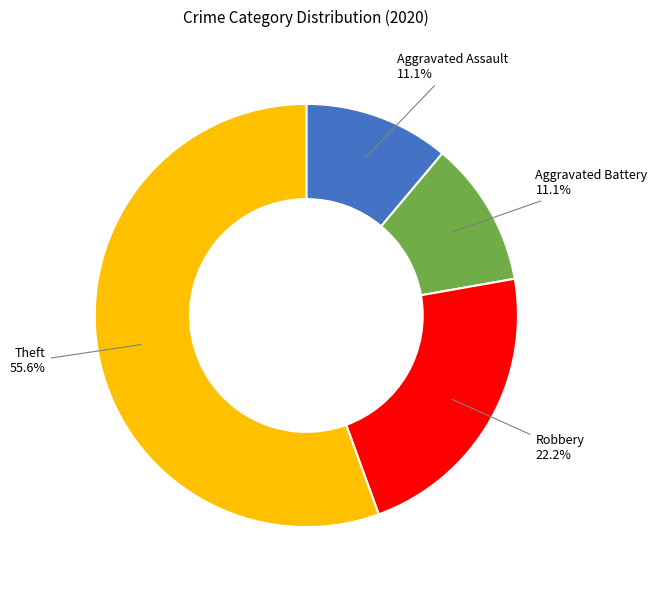

Combined, do Aggravated Assault and Theft account for over 50%?

Yes